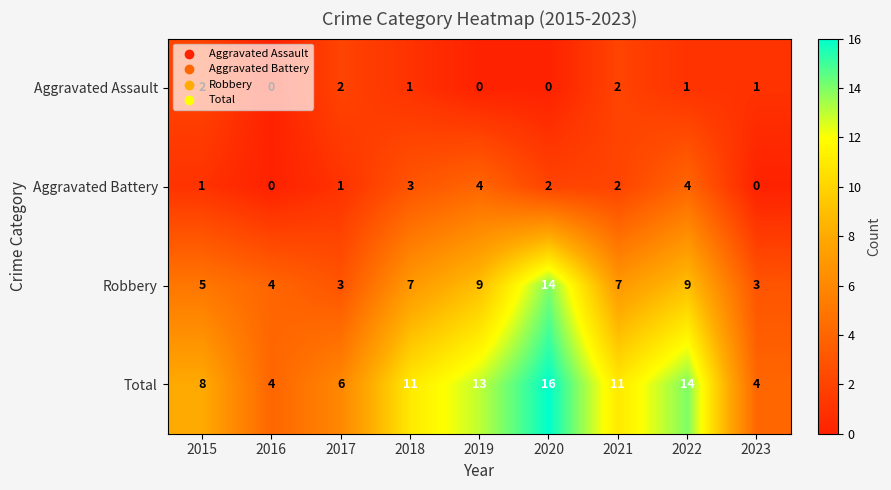

What is the spread (max minus min) of values at 2016?

4